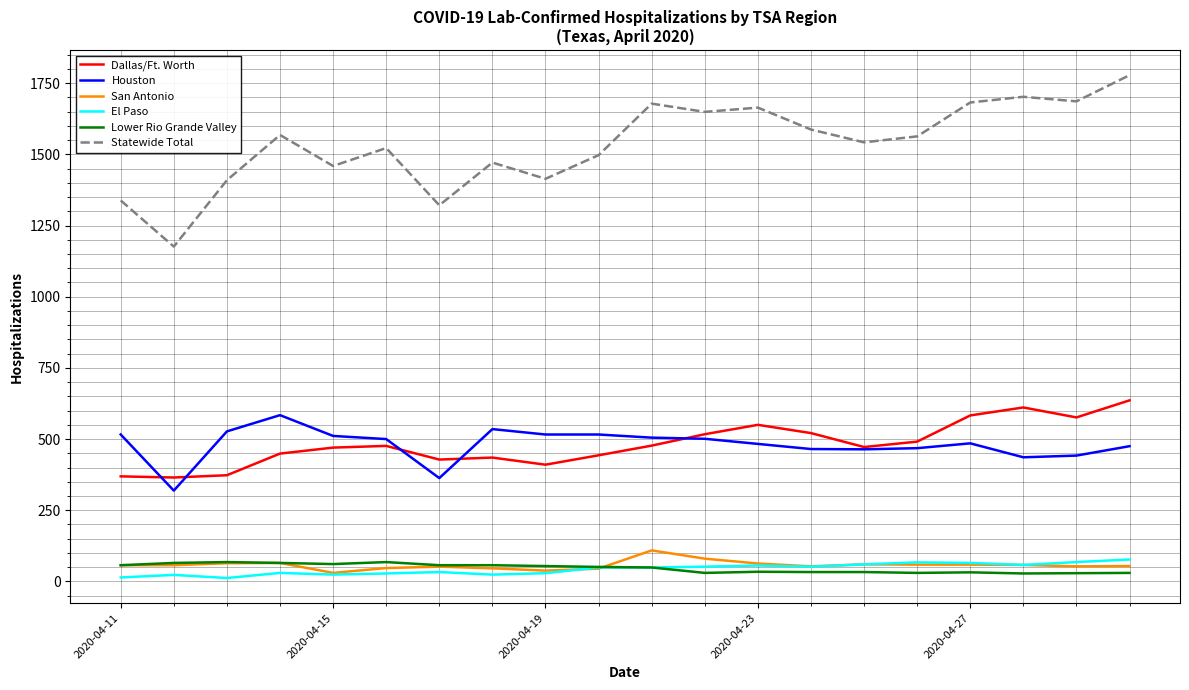

True or false: El Paso and Statewide Total cross at least once.

False